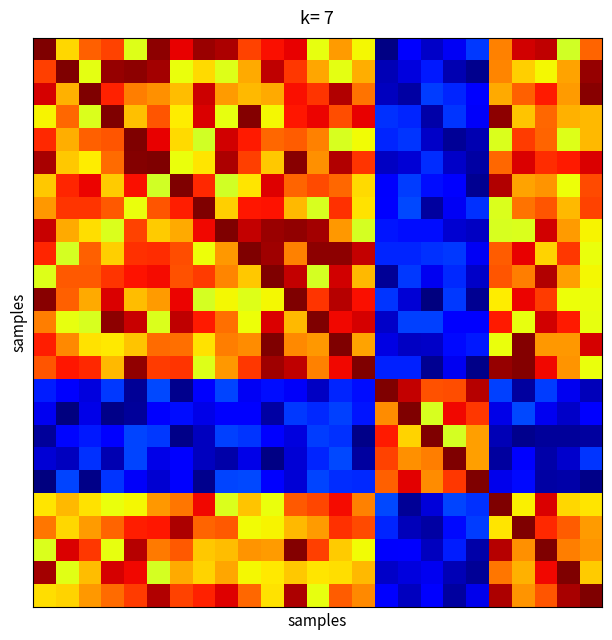

Which category has the lowest value across all series?

17